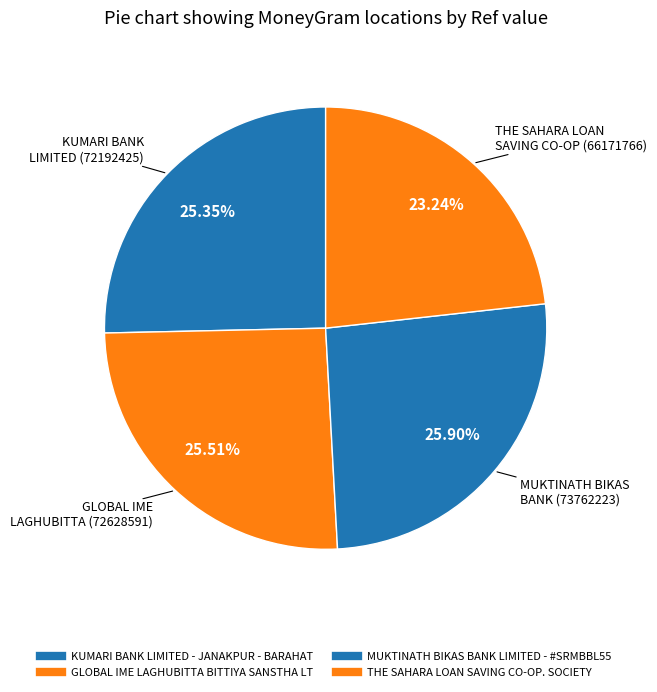

How much of the chart is everything except THE SAHARA LOAN SAVING CO-OP. SOCIETY?

76.8%